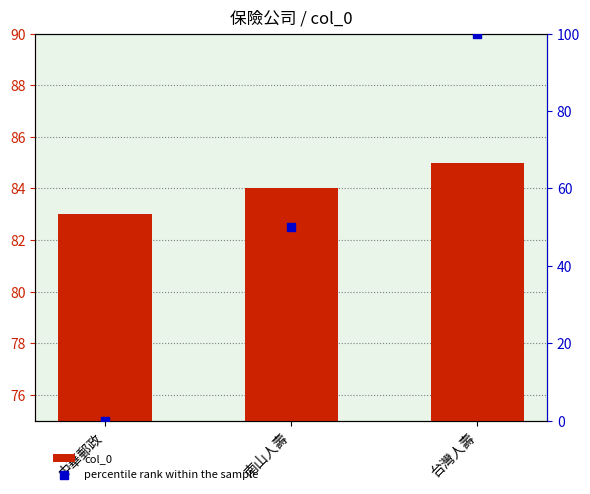

Is the value of percentile rank within the sample at 南山人壽 greater than the value of col_0 at 南山人壽?

No